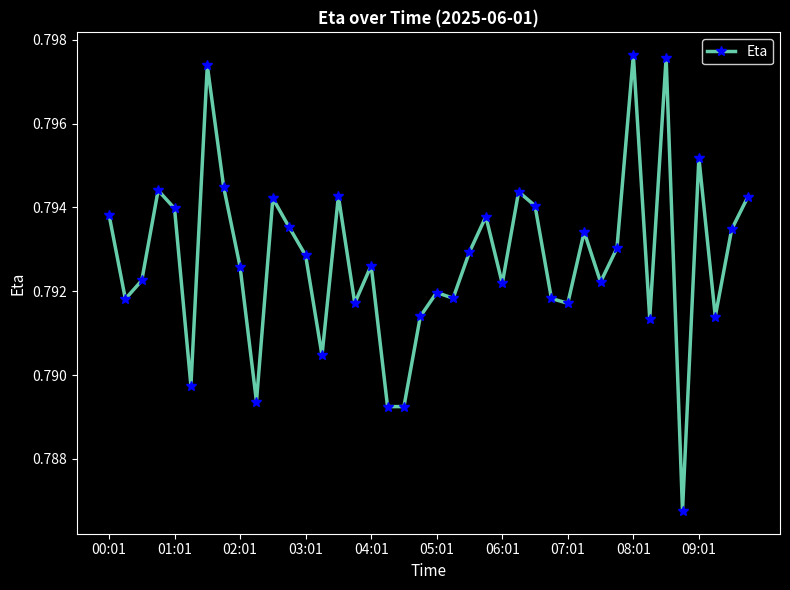

True or false: there are more than 1 points higher than both neighbors.

True